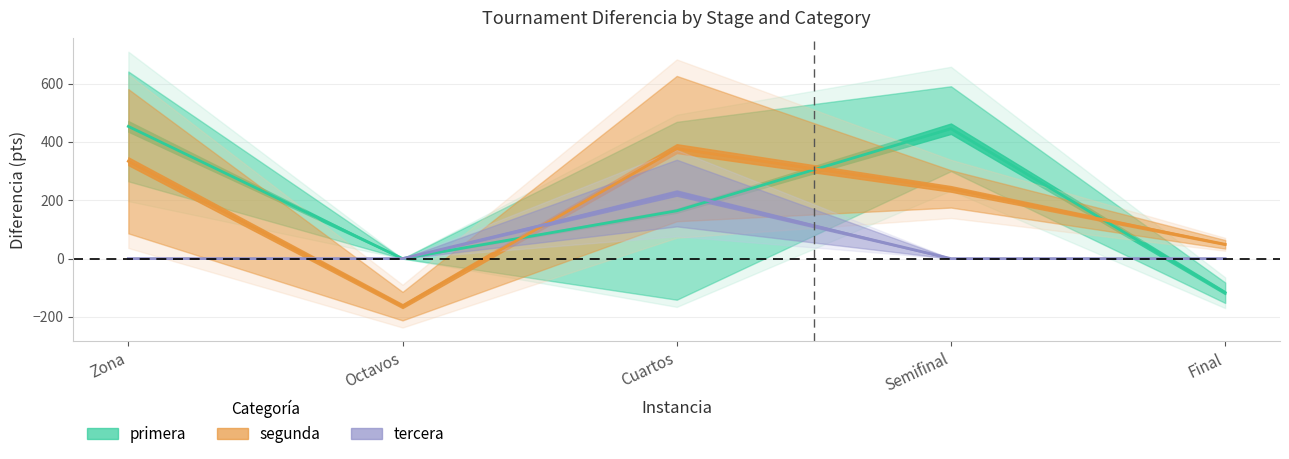

True or false: primera has a value of 445.5 at Semifinal.

True